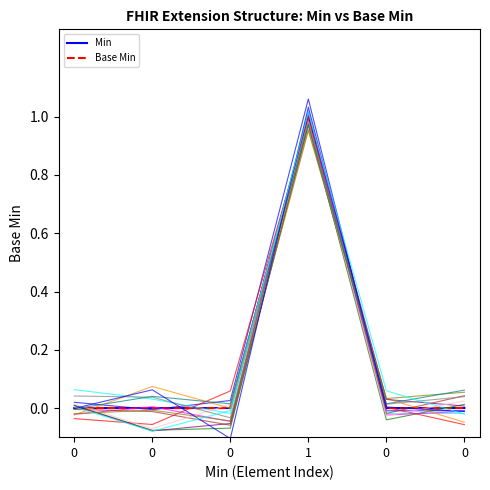

True or false: Min has a value of 1 at 0.

False